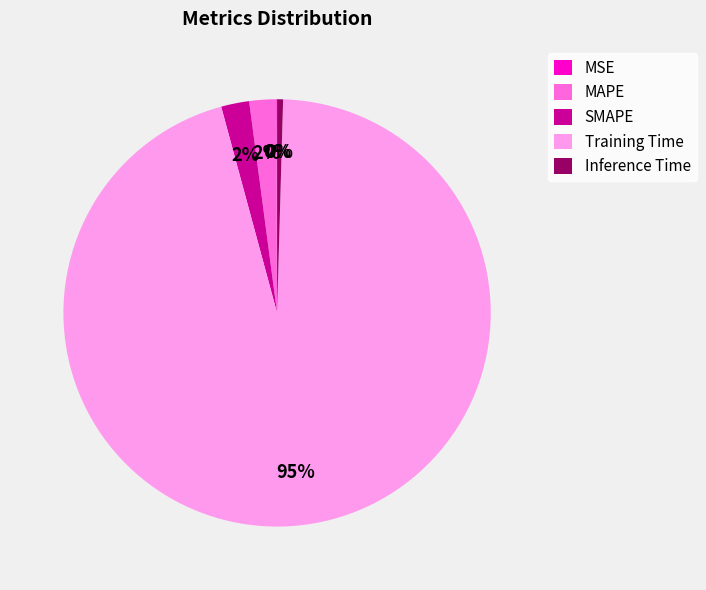

What is the largest slice in the pie chart?

Training Time